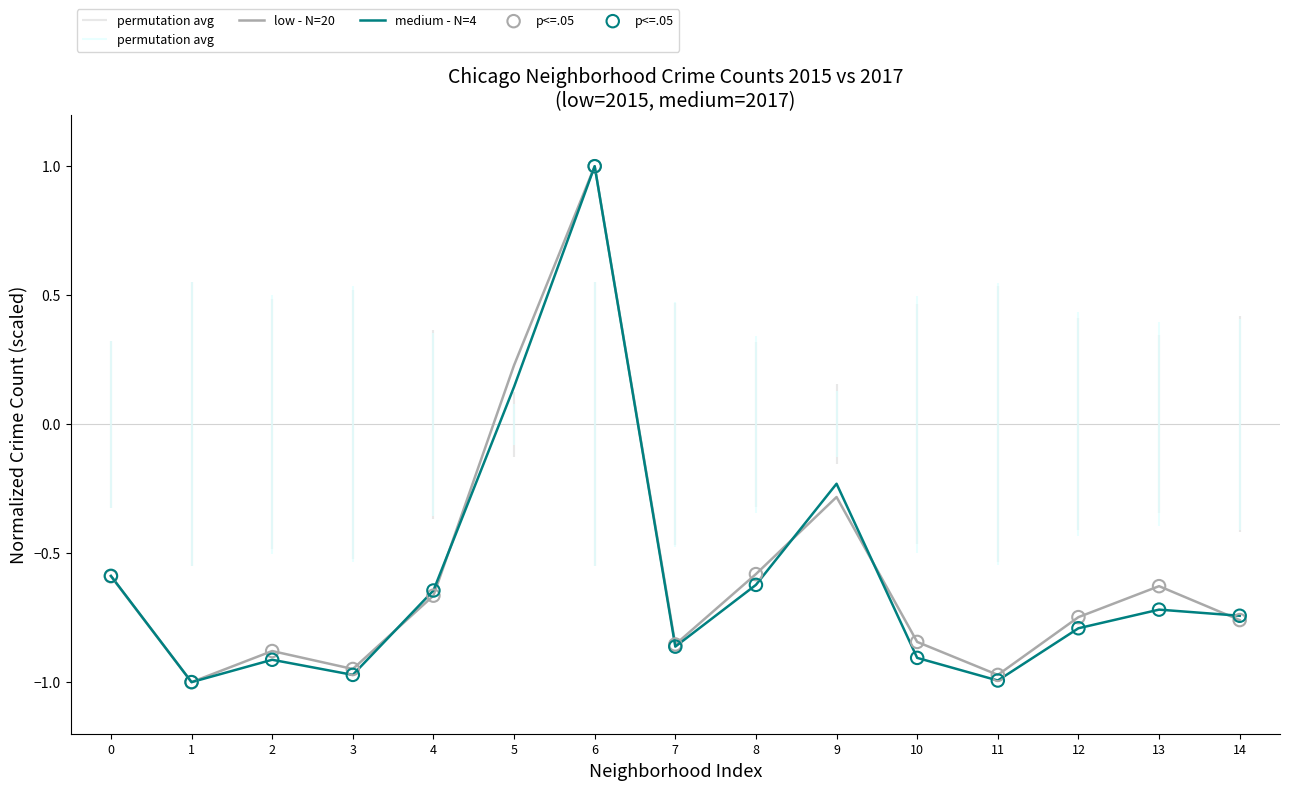

Which series has the widest spread of Y values?

low - N=20